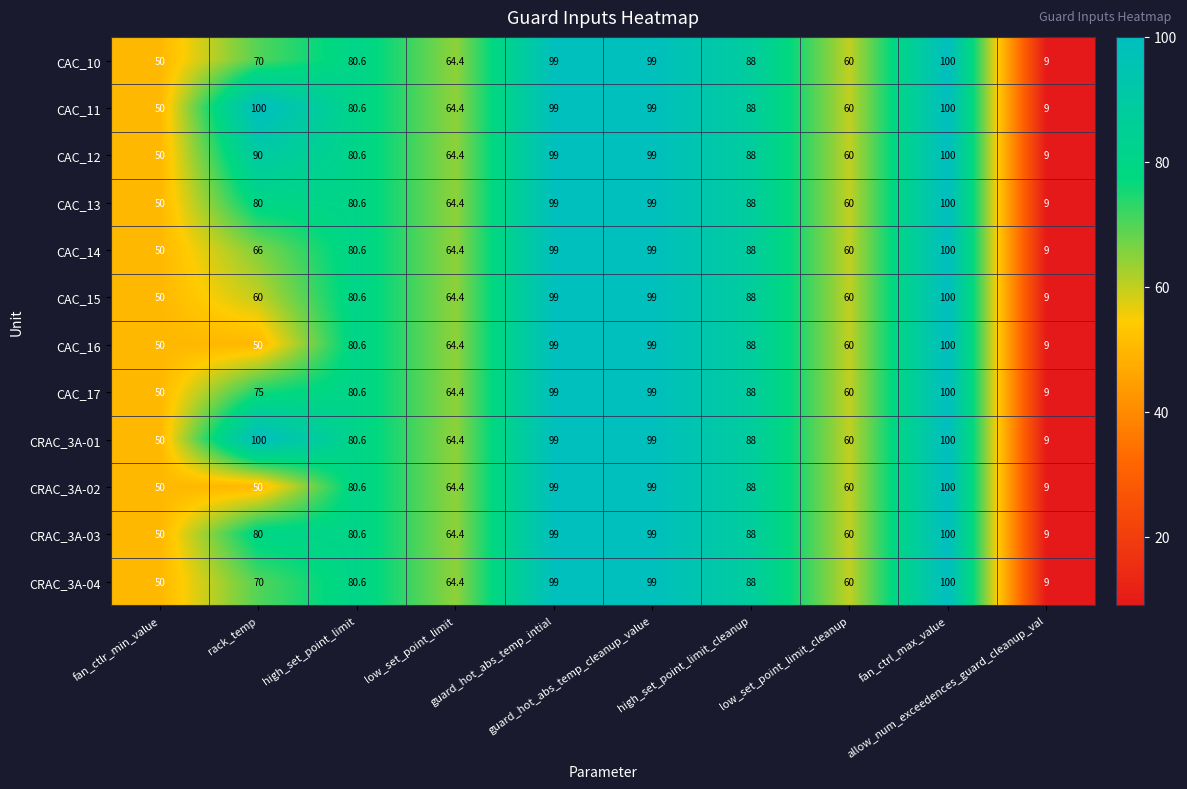

What is the average value of the CAC_10 series?

72.0